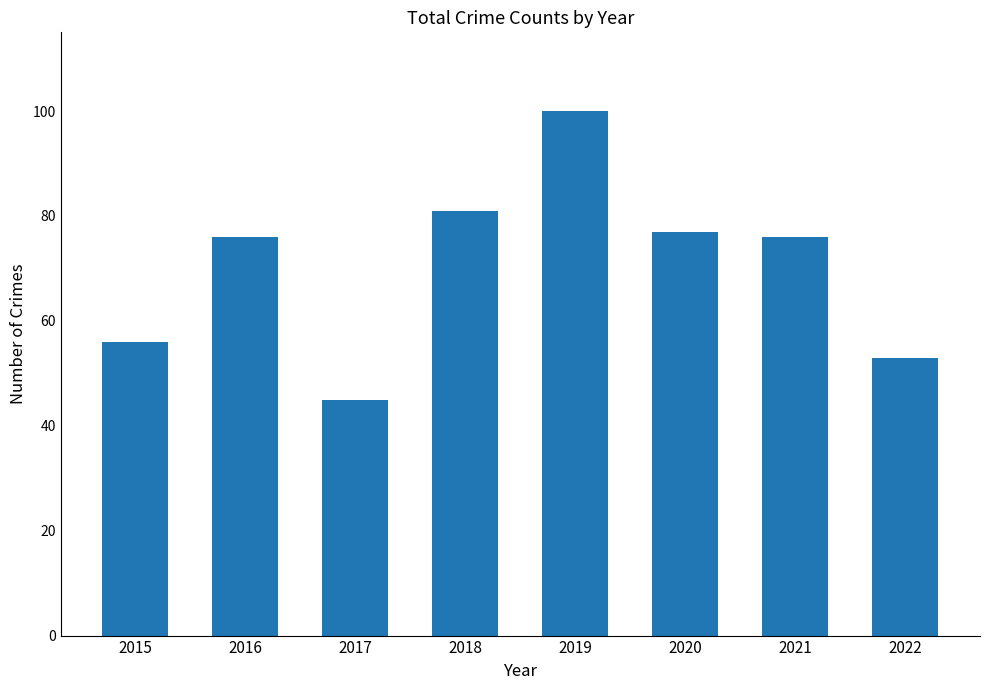

Is it true that the value at 2020 is 77?

True